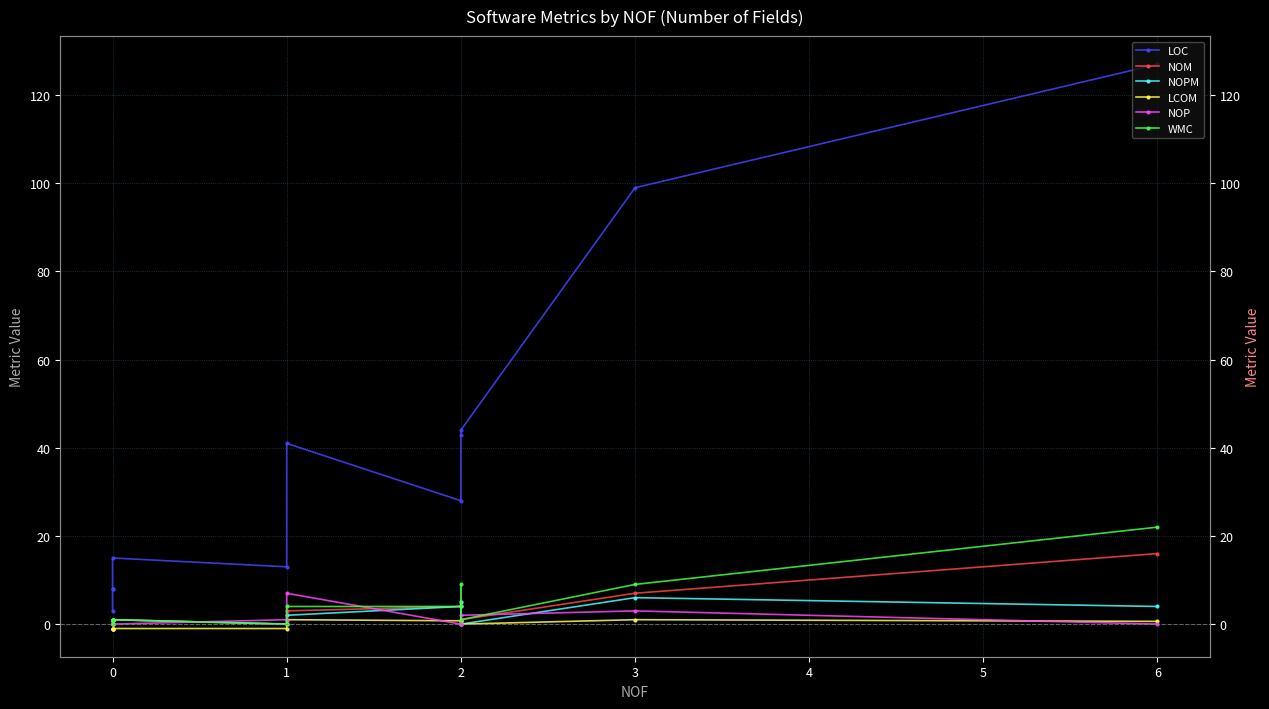

In LOC, how many points are lower than both neighbors (excluding endpoints)?

2